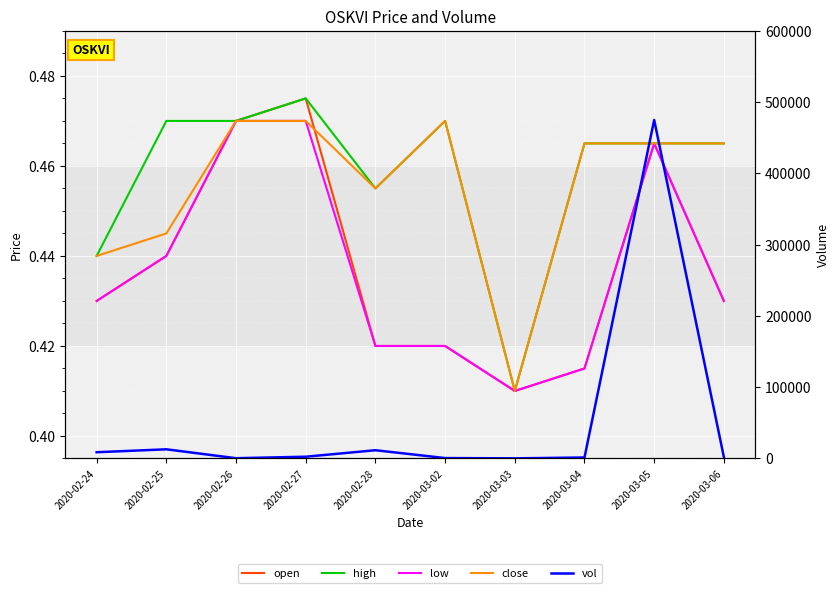

What is the sum of the open values at 2020-03-06 and 2020-02-28?

0.8